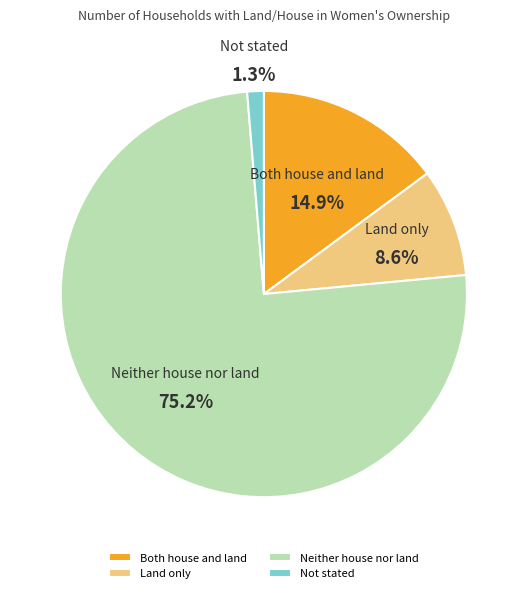

Which category has the smallest portion of the pie?

Not stated